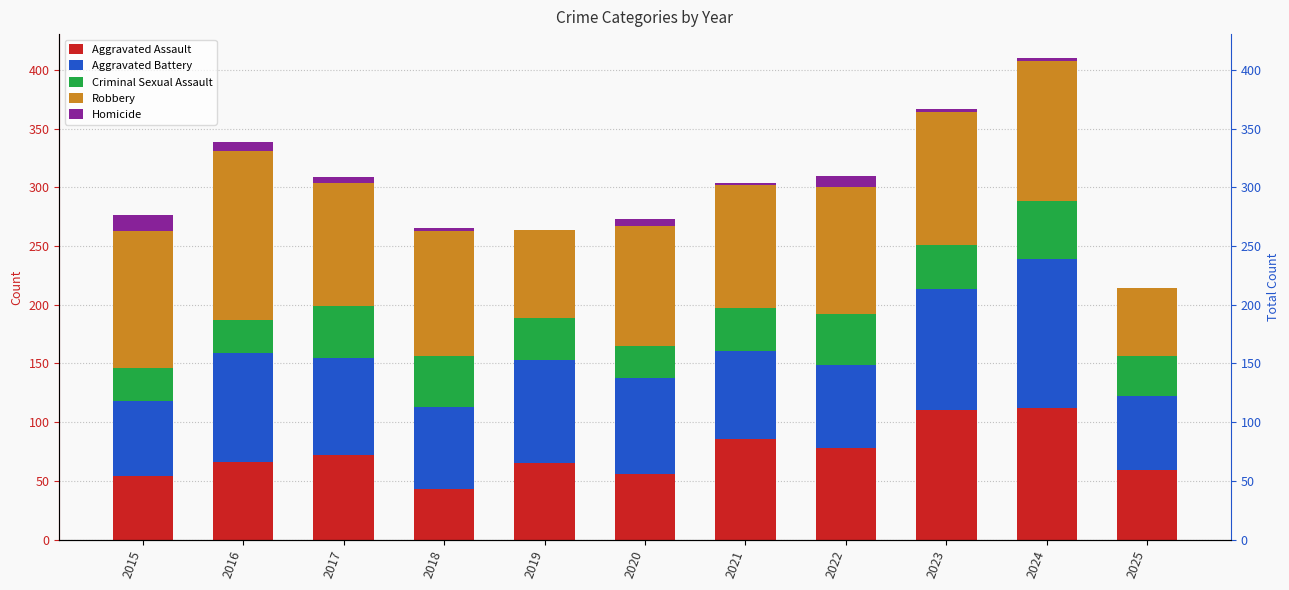

At how many categories does at least one series exceed 109?

4